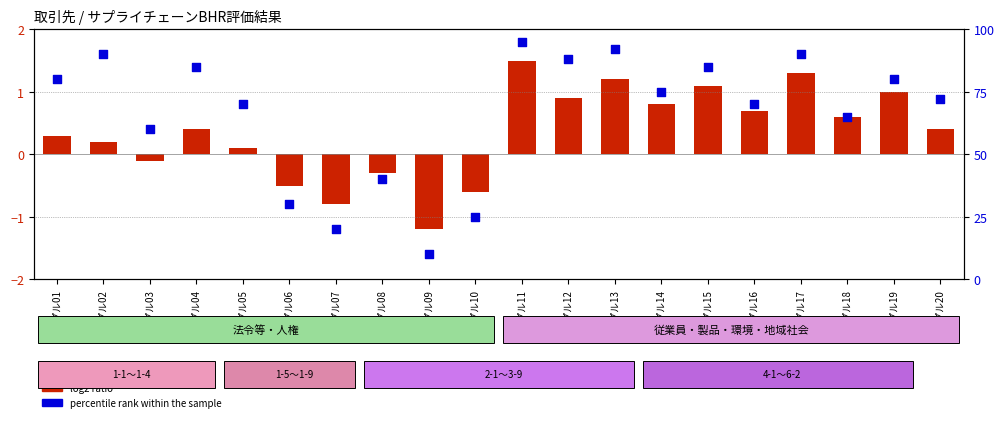

Which series has the largest total across all categories?

percentile rank within the sample